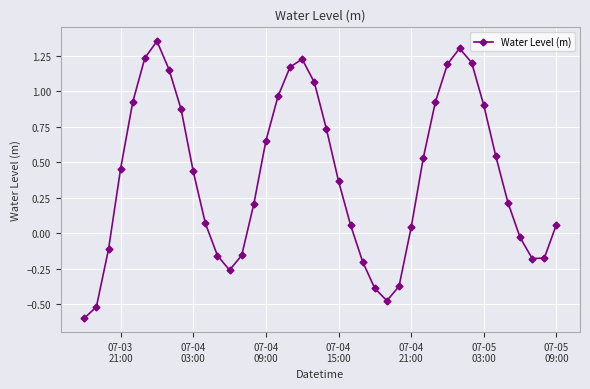

How many lines are shown in the chart?

1